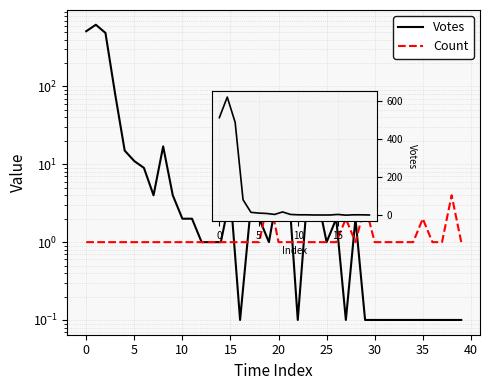

What is the sum of the Votes values at 18 and 30?

2.1